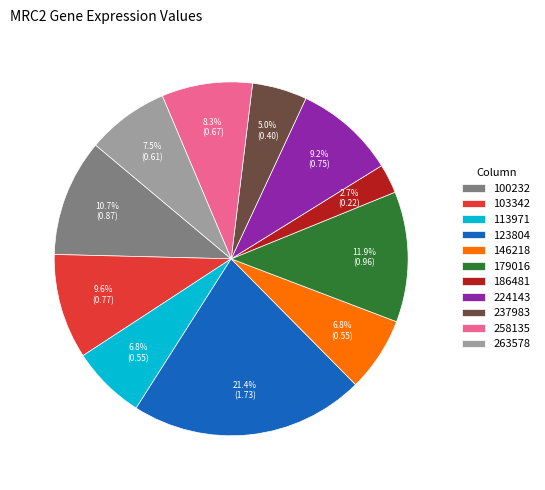

Does any single category account for the majority?

No